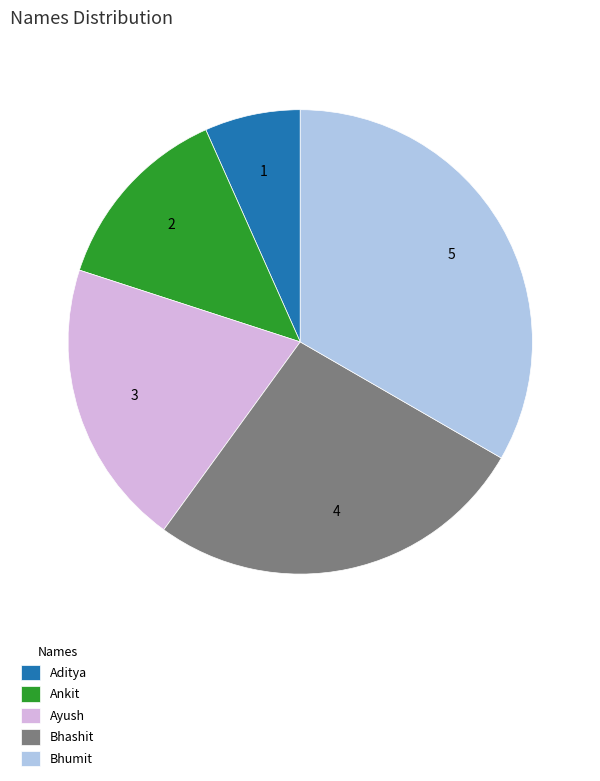

Count the number of slices in the pie.

5